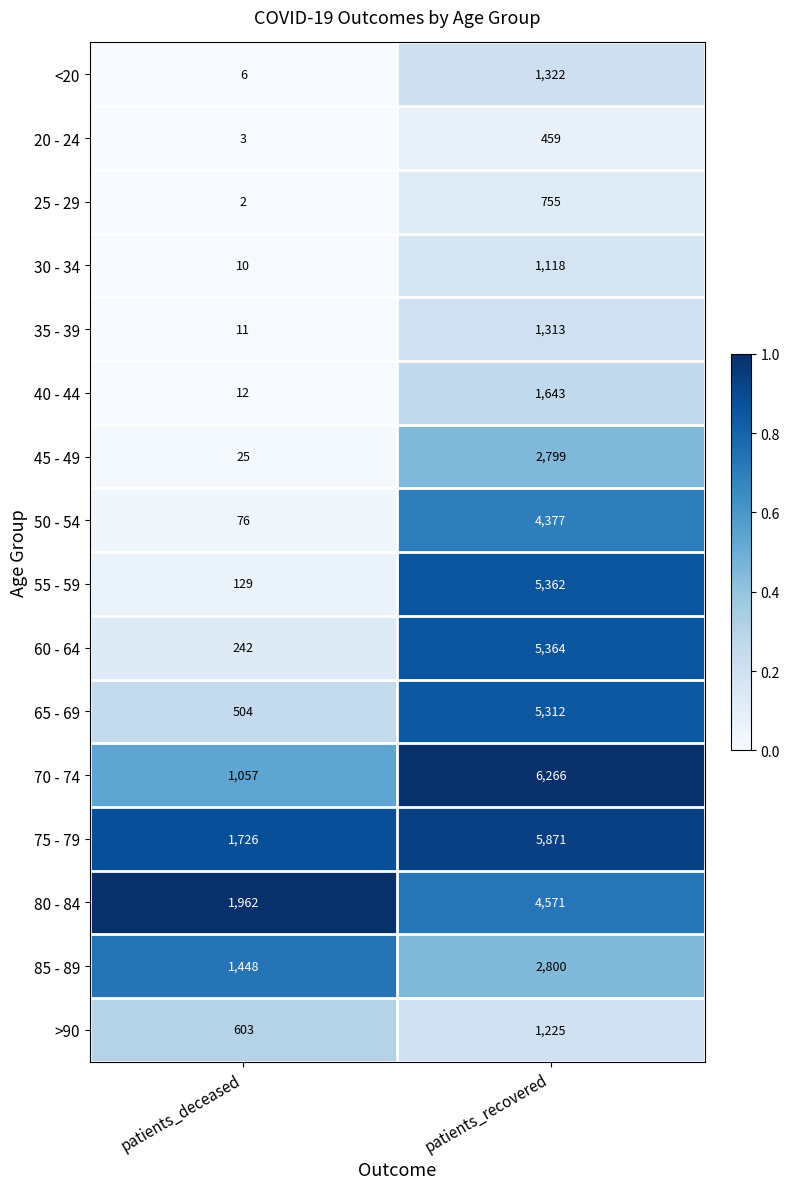

Which series has the widest spread of values?

55 - 59